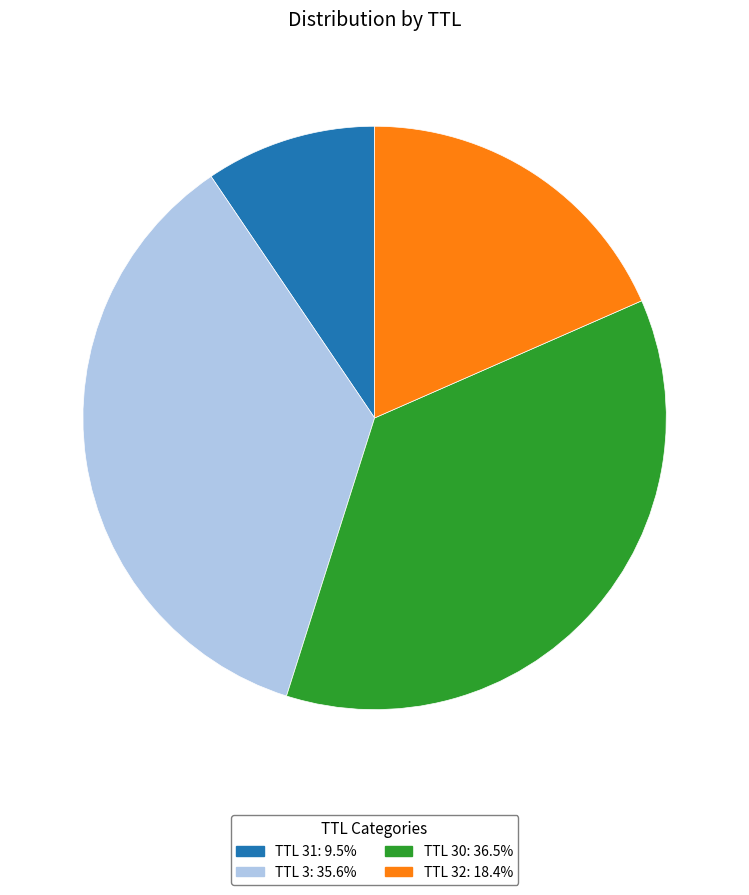

Is there a majority slice in this chart?

No